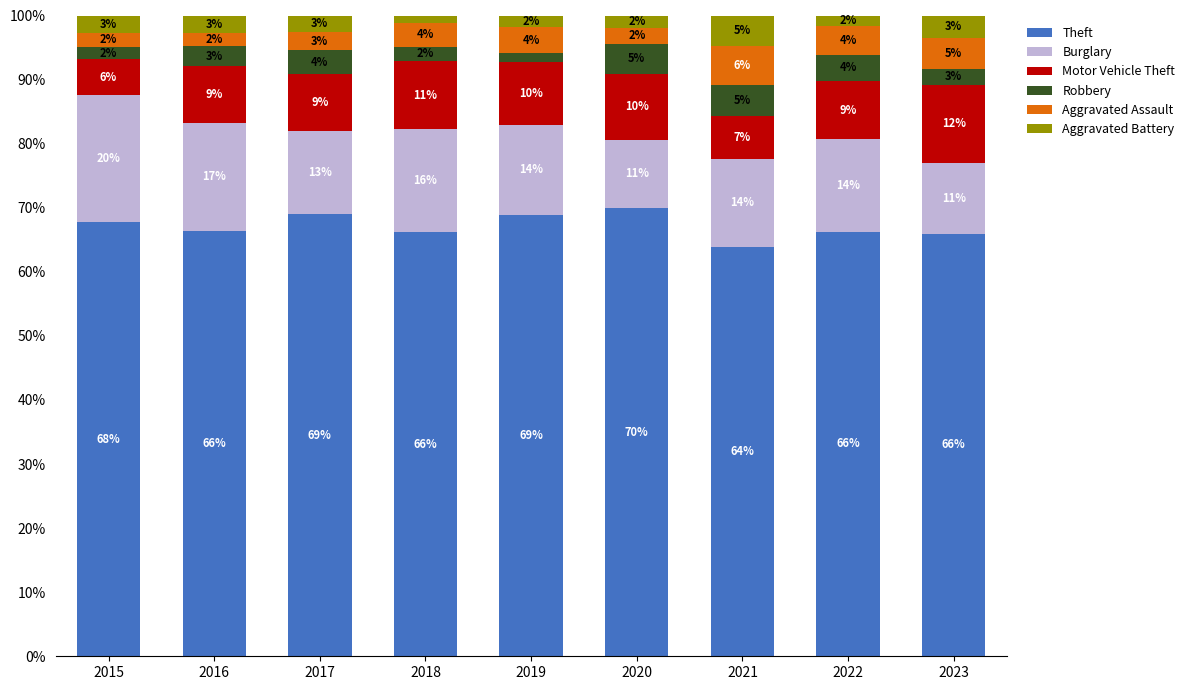

Count the number of categories in the chart.

9